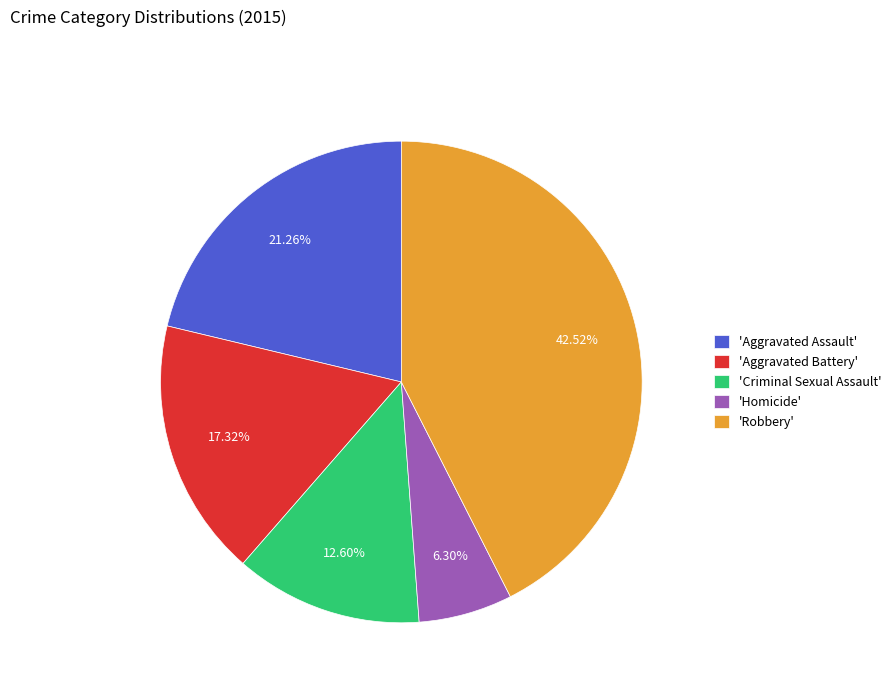

Is 'Aggravated Battery' the majority of the pie?

No